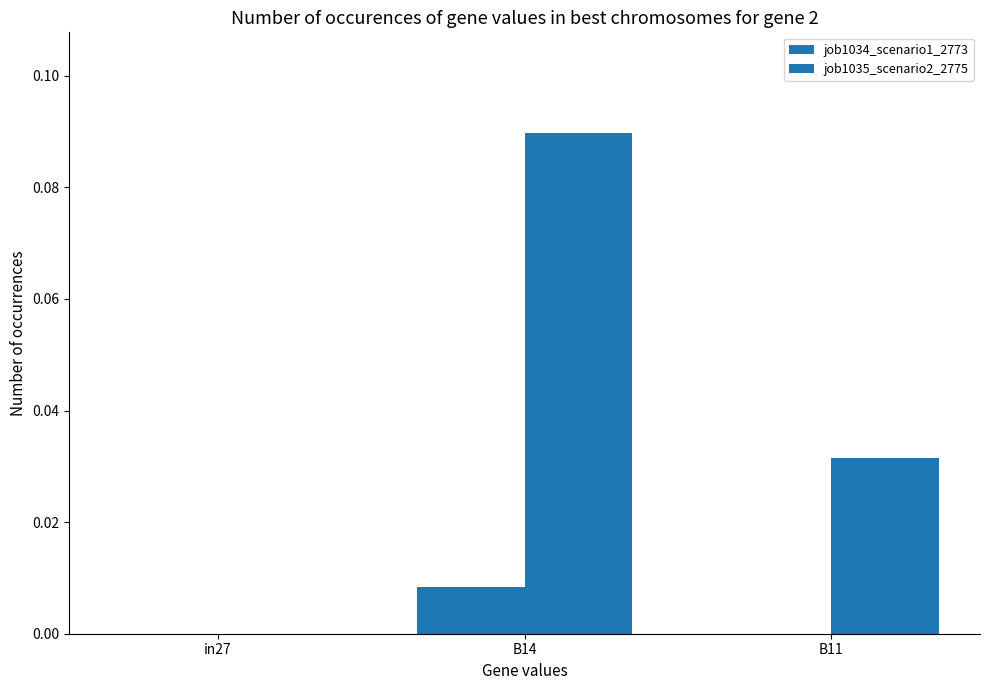

At which label is job1034_scenario1_2773 closest to 0?

in27